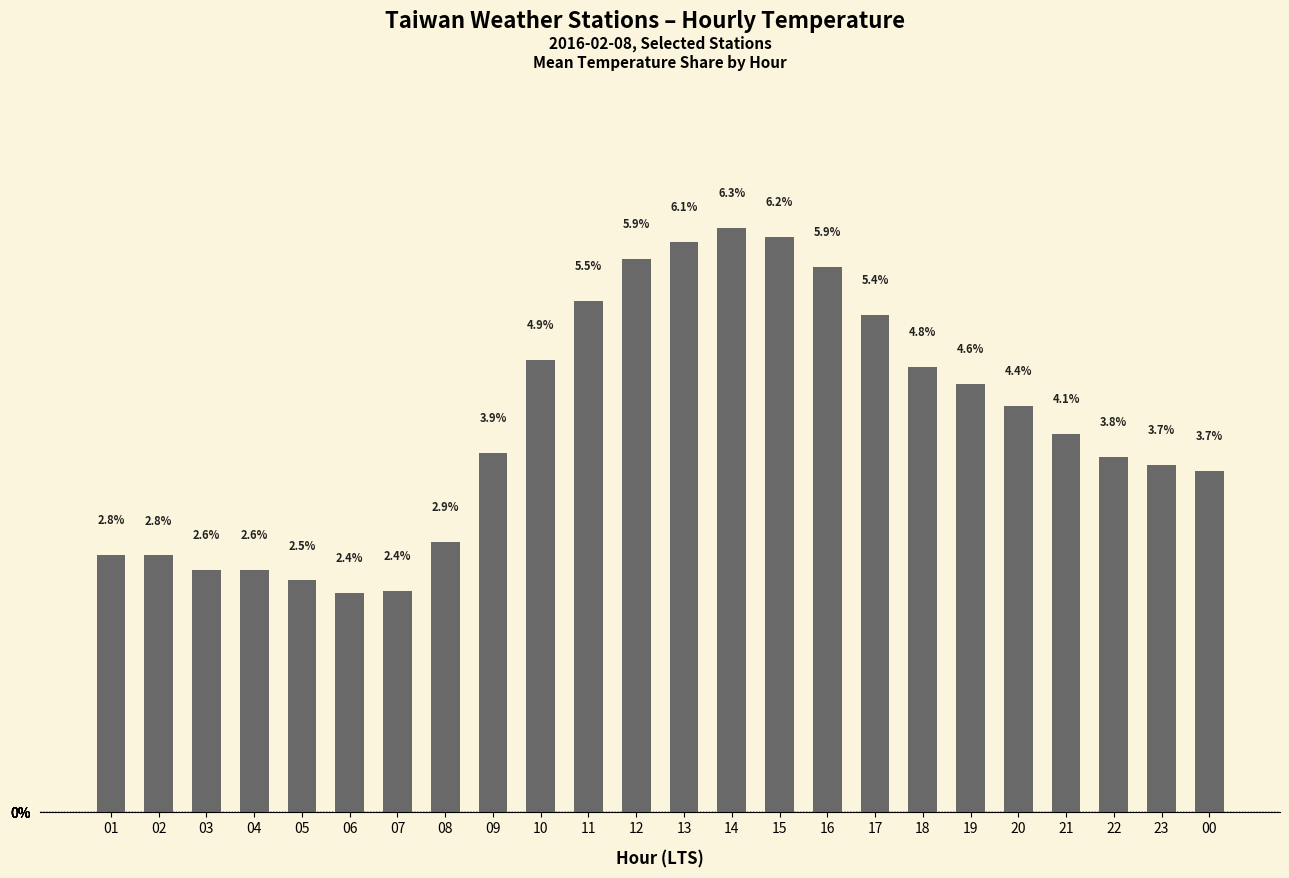

The chart shows a value of 5.2 at 22. True or false?

False